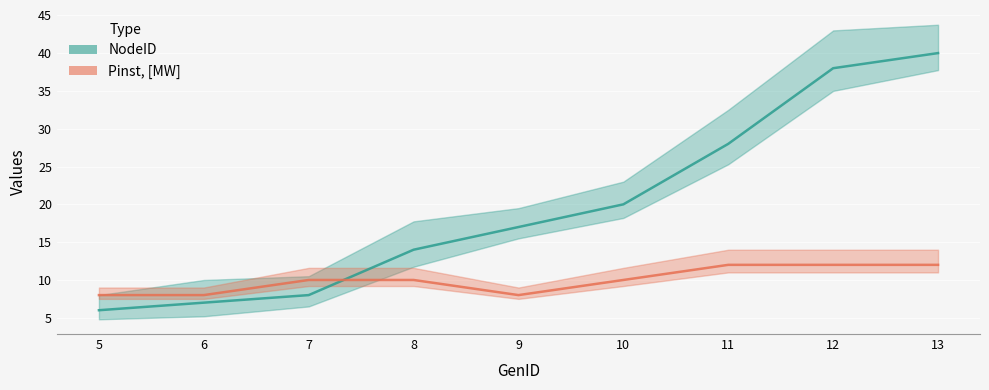

How many values in the Pinst, [MW] series are below 10?

3